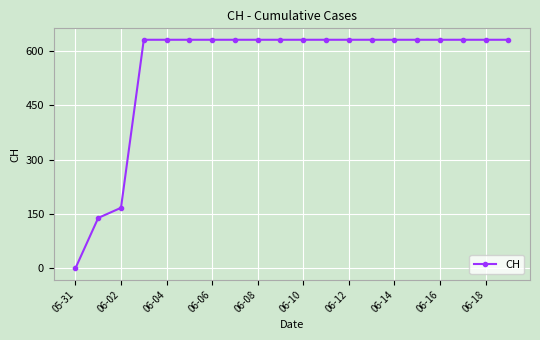

What is the value of the 10th point from the left?

631